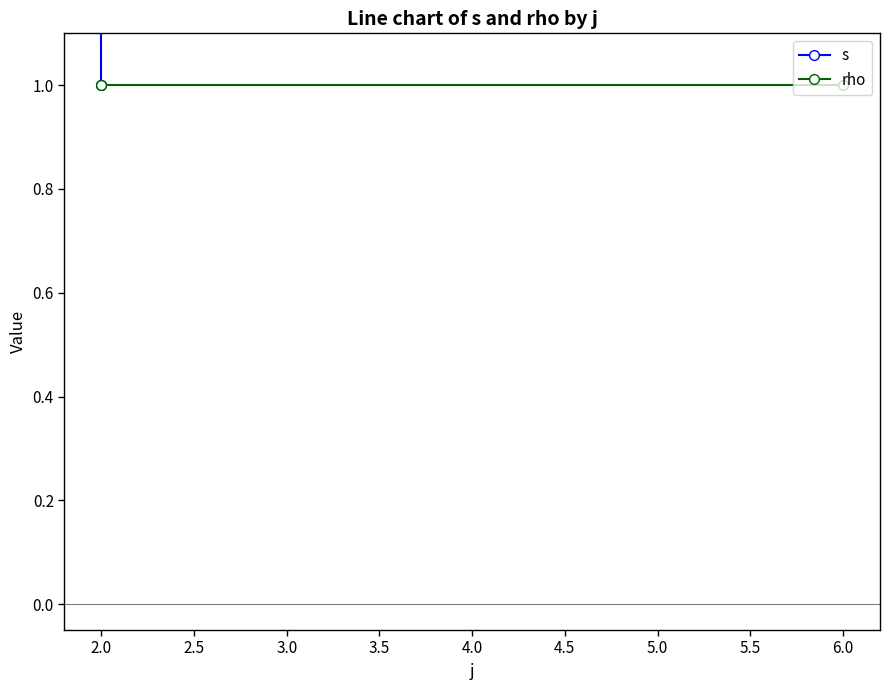

What is the sum of the rho values at 6.0 and 2.0?

2